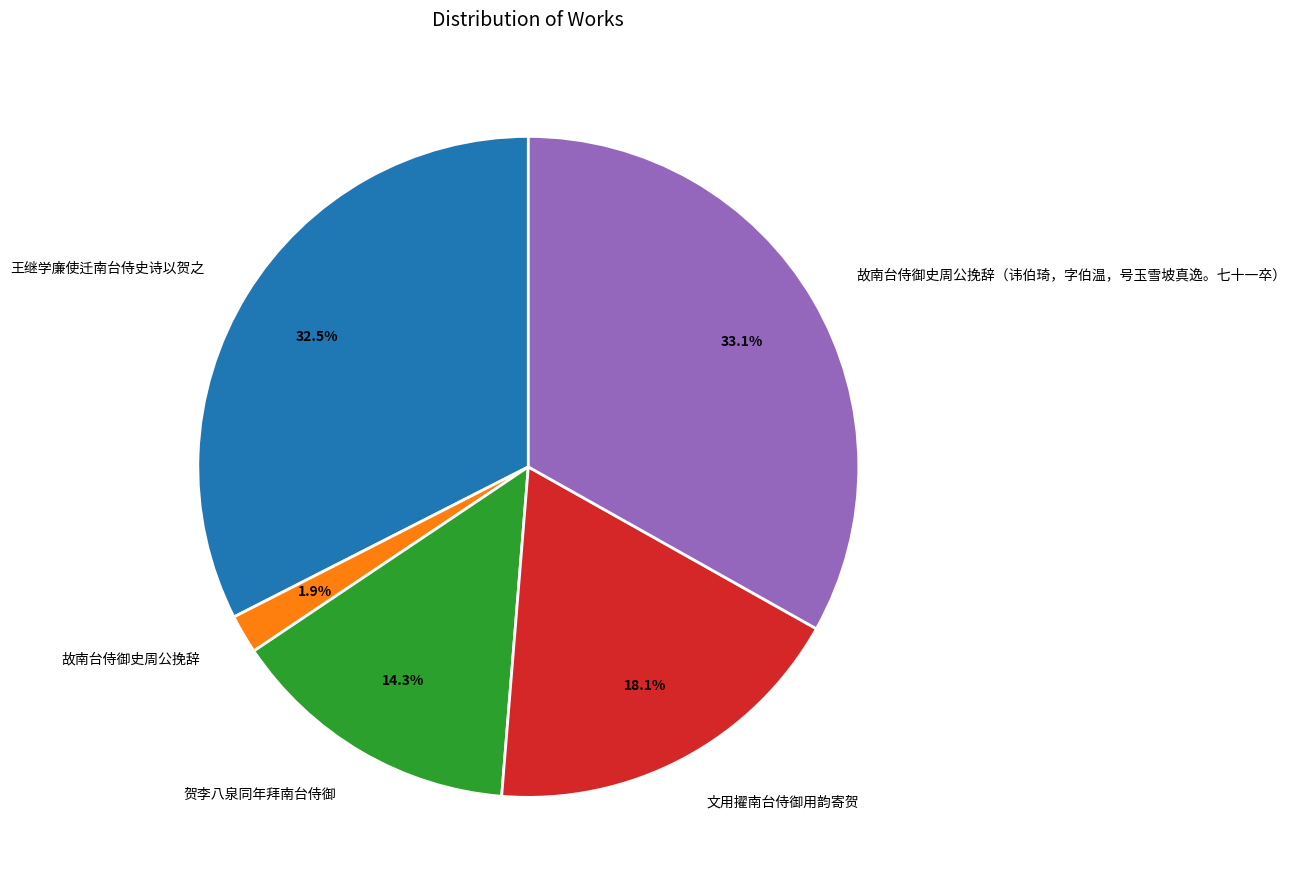

Is there any slice that represents more than half of the pie?

No